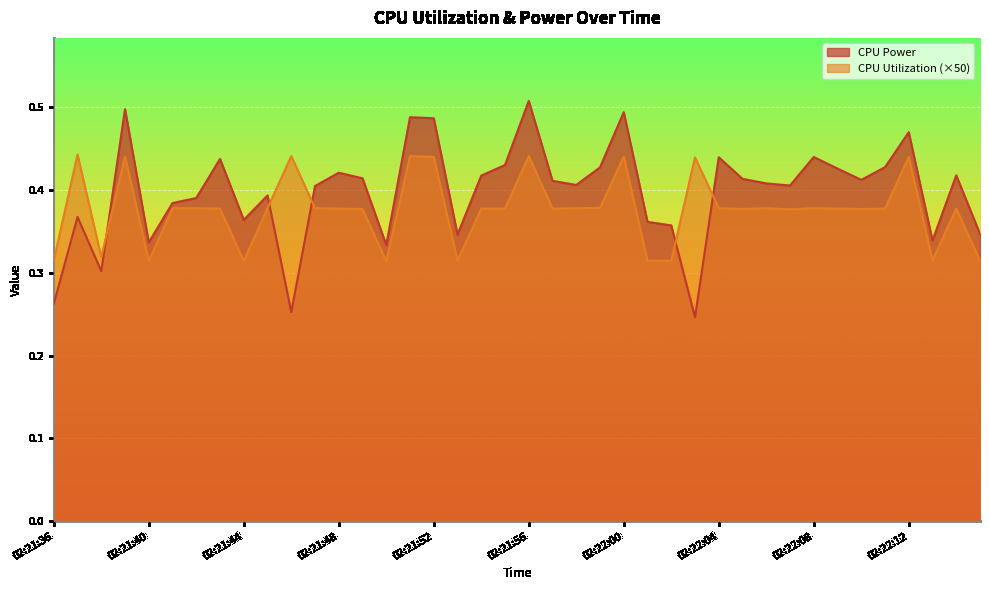

Between 02:21:58 and 02:22:08, which series saw the biggest shift?

CPU Power